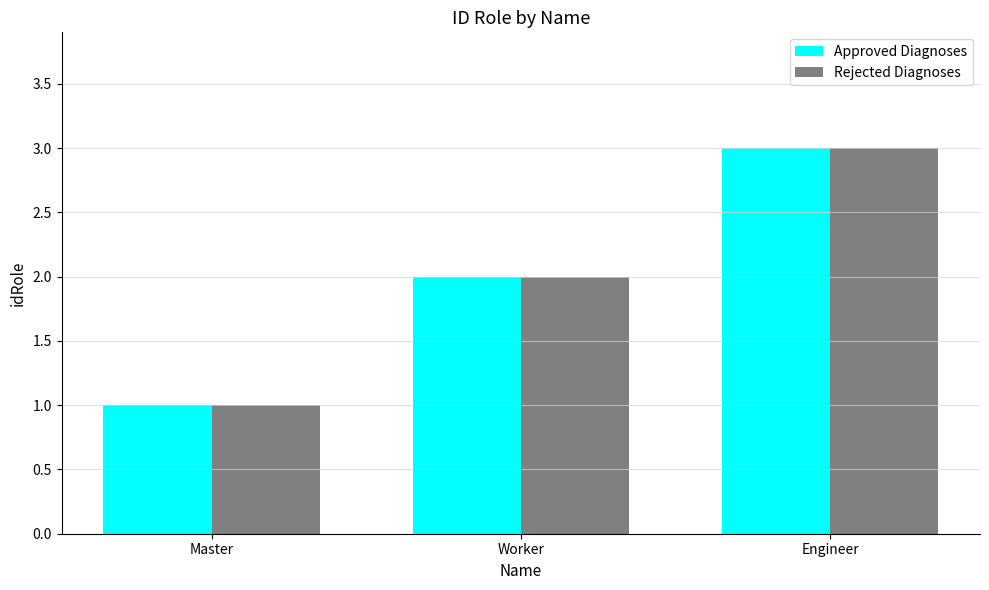

List the labels in order of Approved Diagnoses value, smallest first.

Master, Worker, Engineer